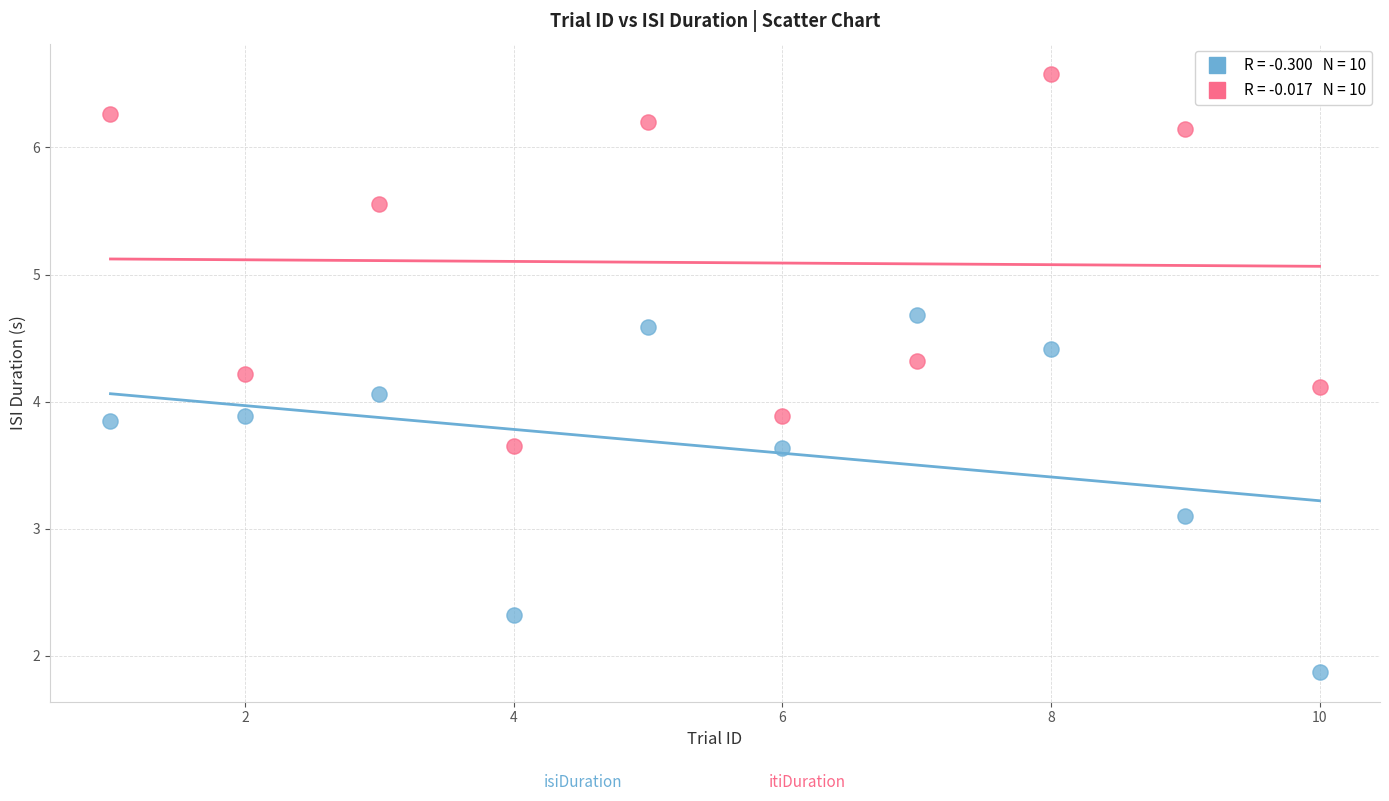

Across all data points, what is the range of X values (max minus min)?

9.0